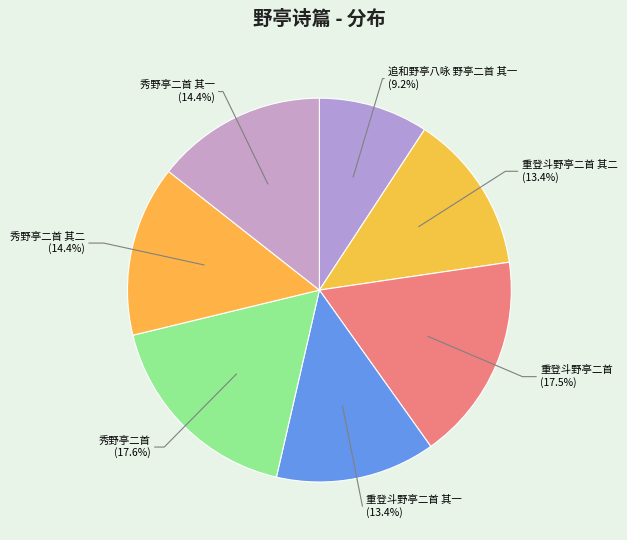

Combined, do 秀野亭二首 (17.6%) and 重登斗野亭二首 (17.5%) account for over 50%?

No